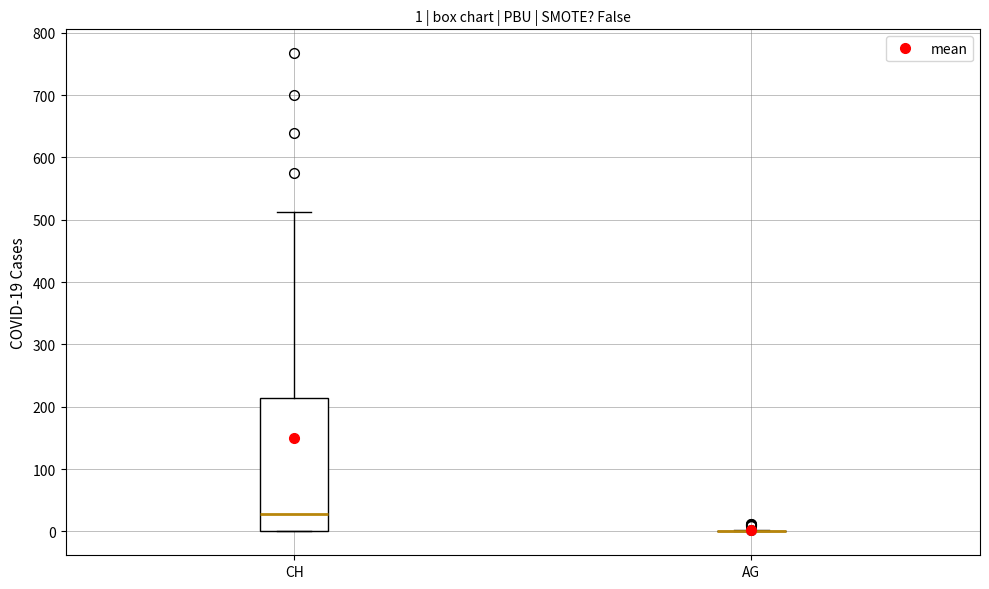

Comparing the boxes themselves (not the whiskers), which one is the tallest?

CH